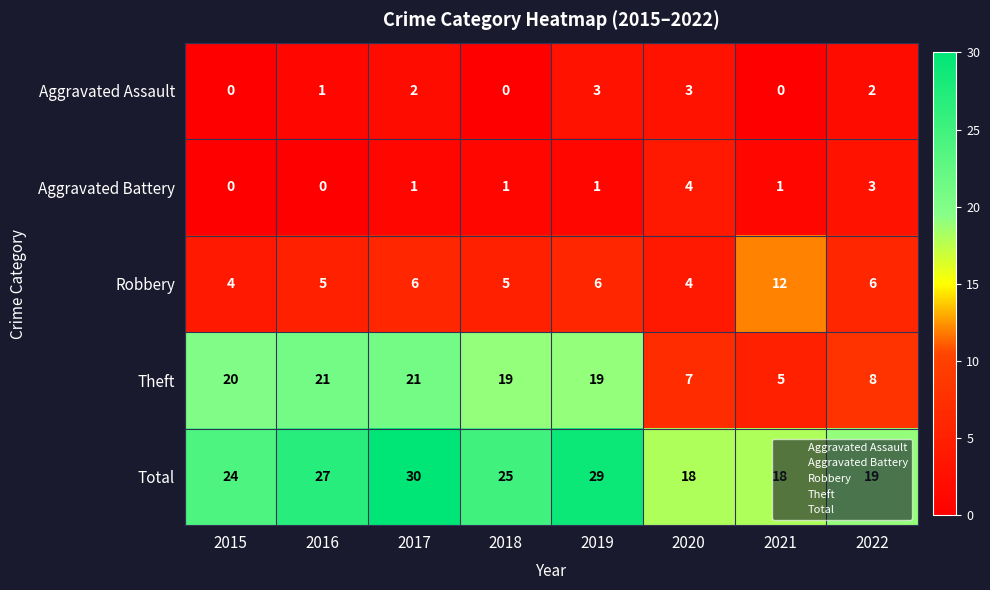

At how many categories does at least one series exceed 2?

8